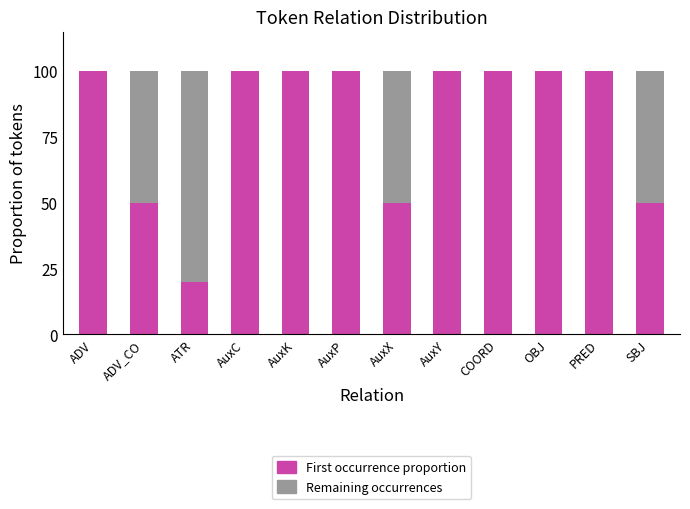

What is the total value across all series at AuxK?

100